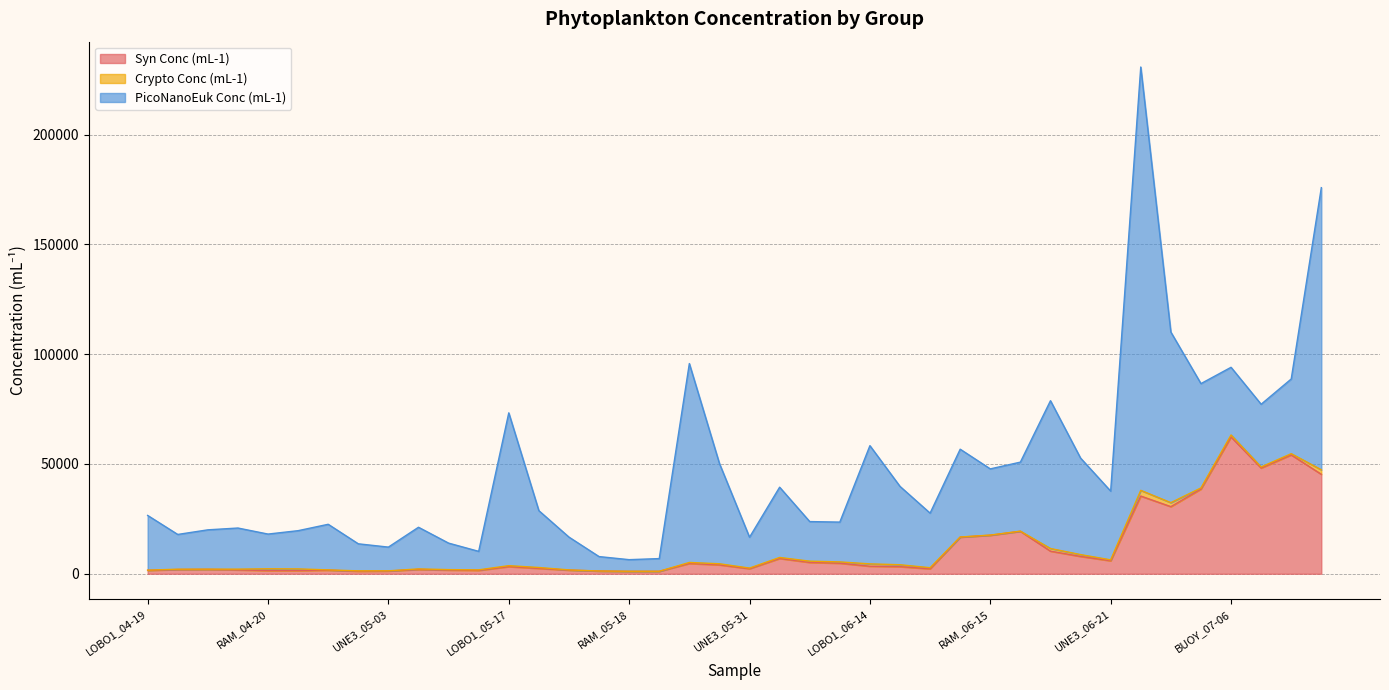

Which has a higher value, BUOY_07-06 or LOBO2_05-03?

BUOY_07-06